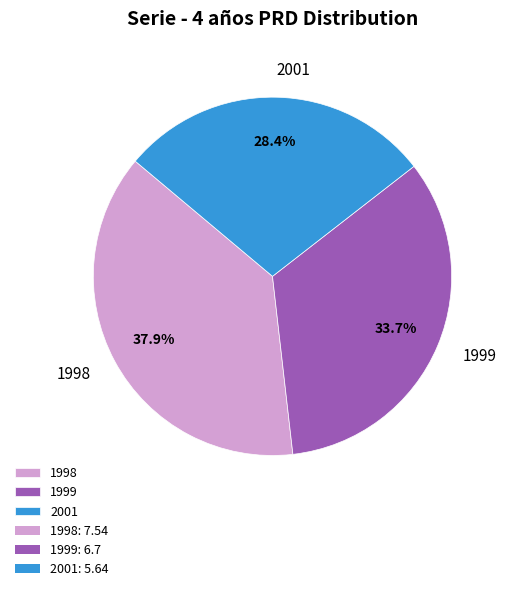

Rank the categories by value from highest to lowest.

1998, 1999, 2001